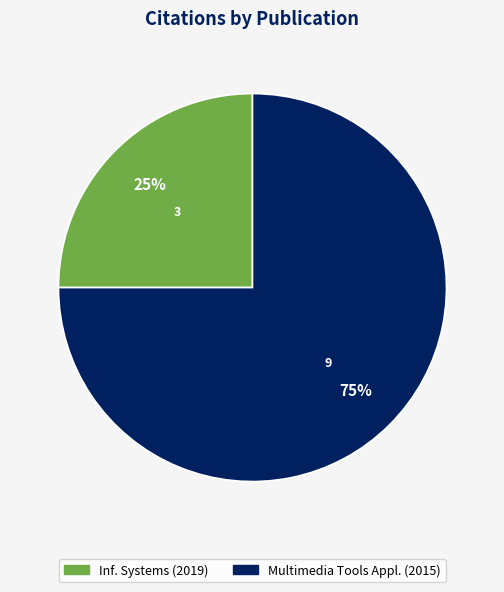

To the nearest percent, what is the average slice percentage?

50%